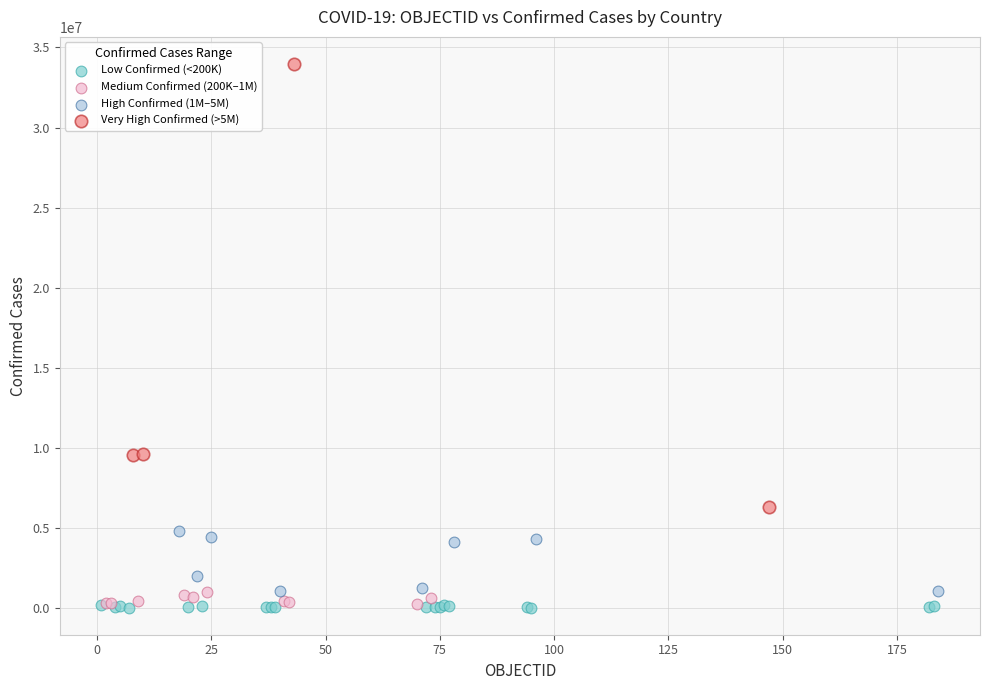

Which series has the largest Y range (max minus min)?

Very High Confirmed (>5M)